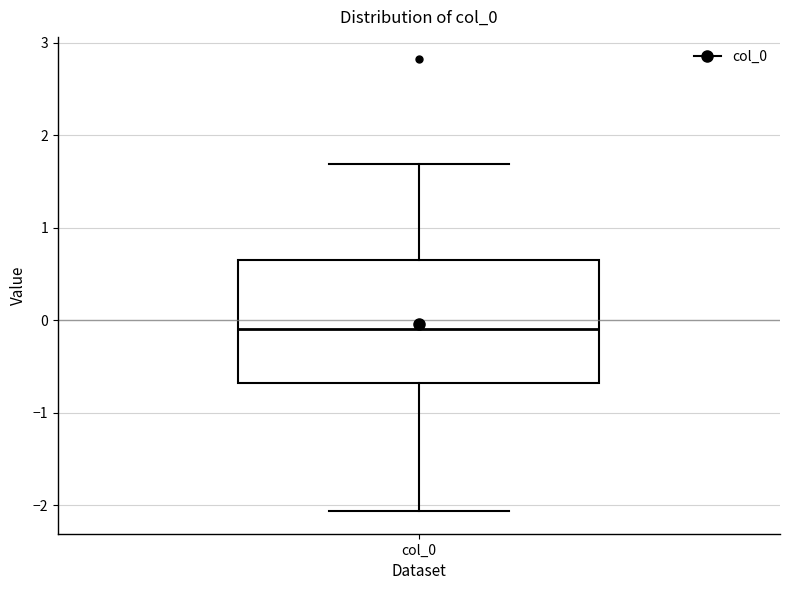

Where is the lower edge of the box for col_0 on the y-axis? The values are not printed on the chart, so give them approximately, as read against the axis.

-0.7